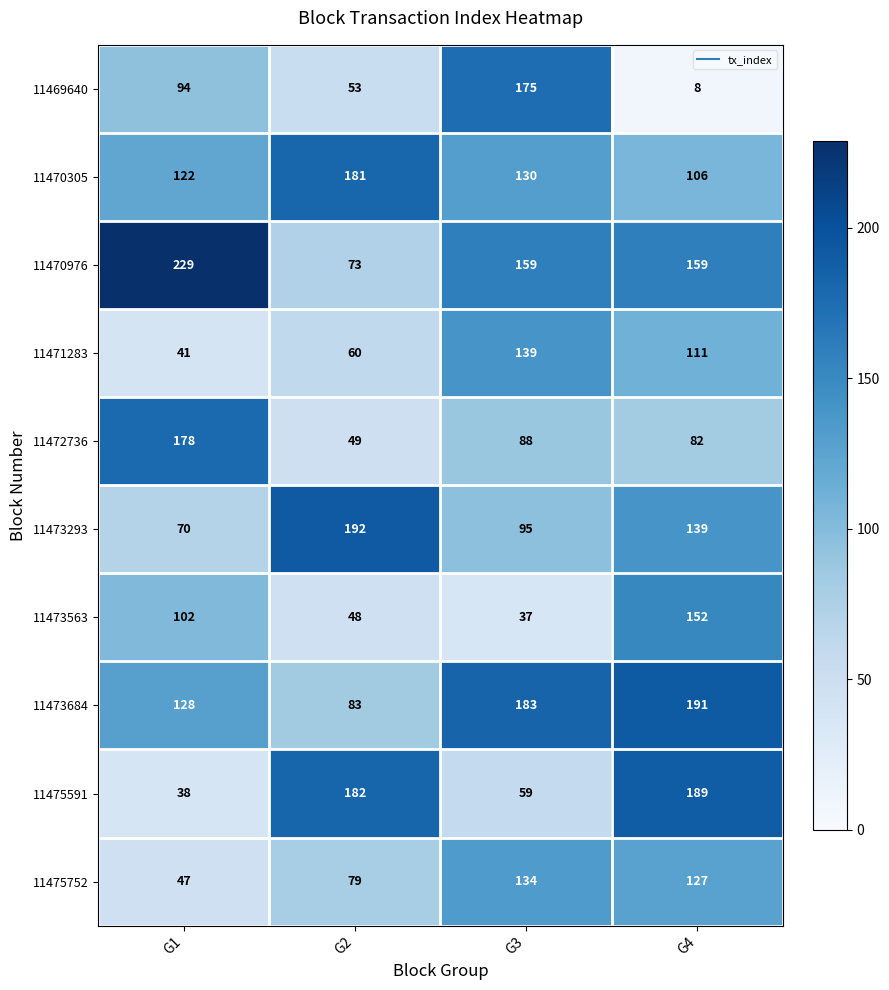

What is the difference between the maximum and minimum values in the 11475752 series?

87